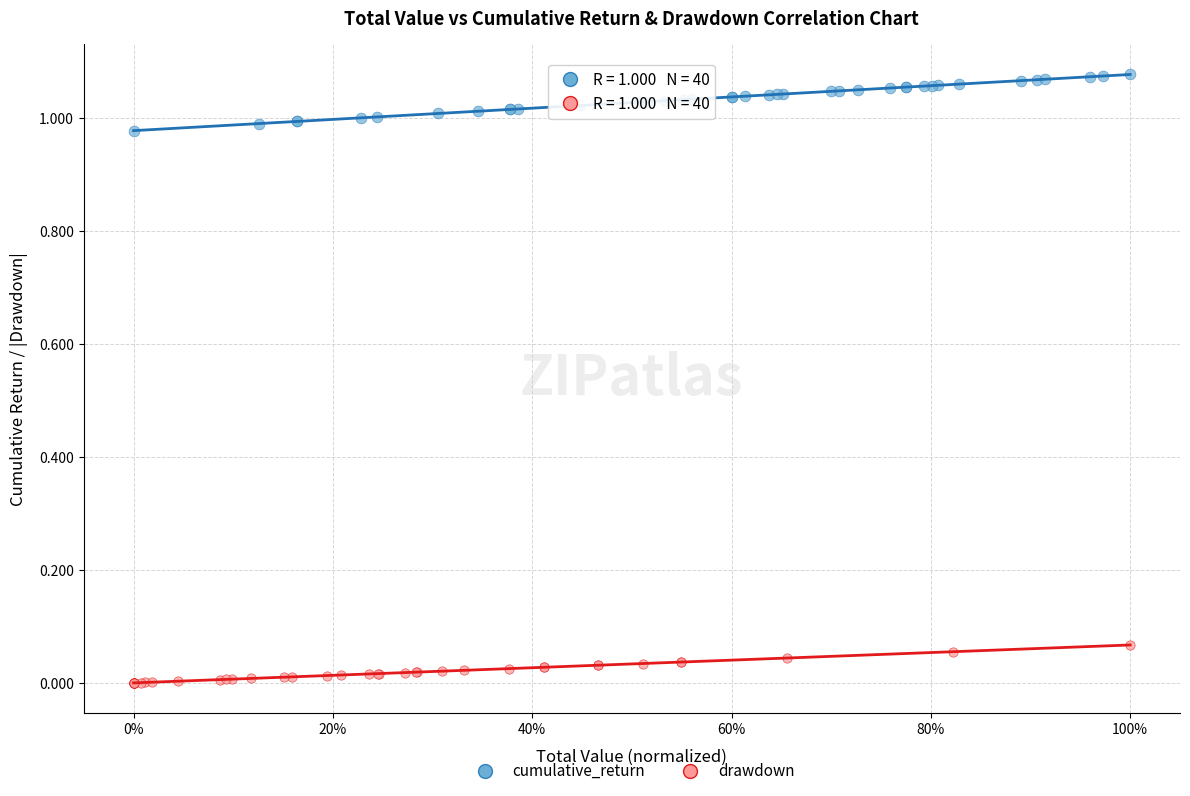

Which series contains the highest Y value?

cumulative_return